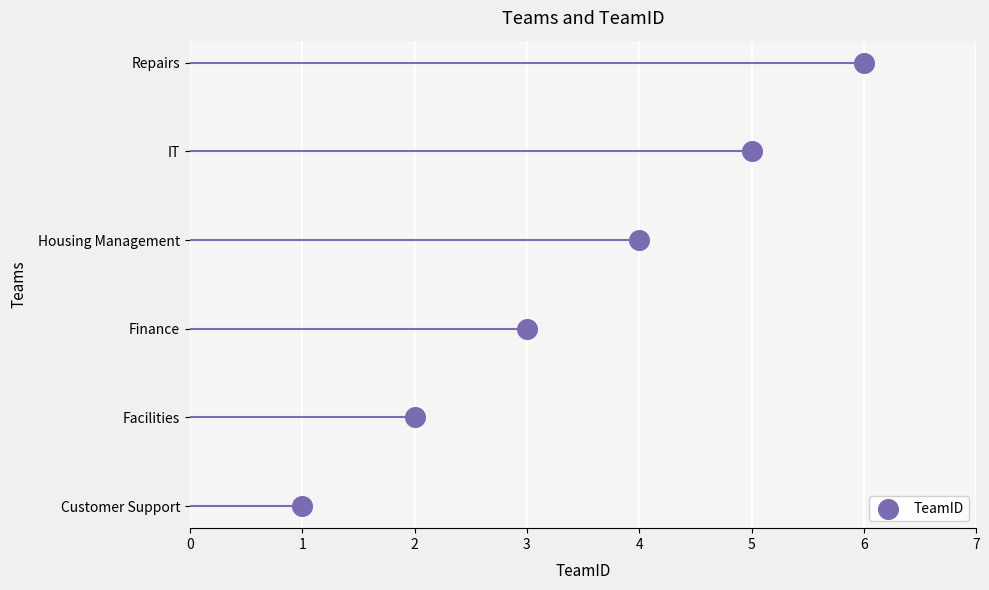

What is the ratio of the value at 3 to the value at 4?

0.7